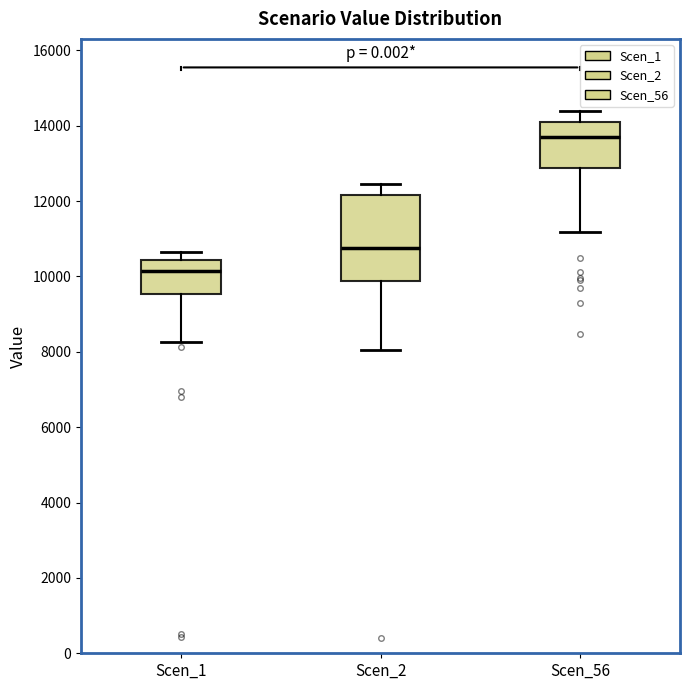

Where is the lower edge of the box for Scen_2 on the y-axis? The values are not printed on the chart, so give them approximately, as read against the axis.

9800